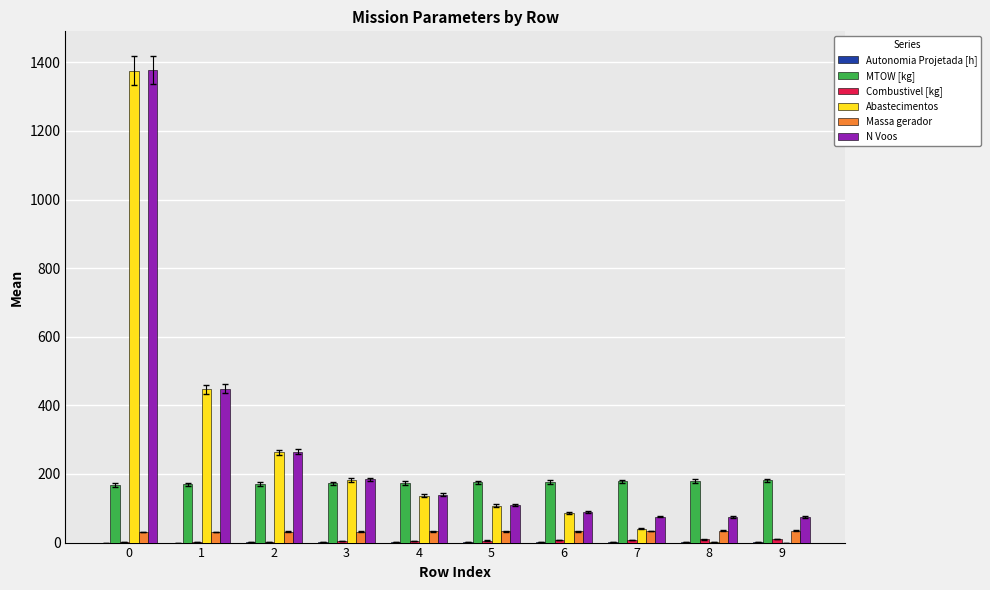

What is the sum of all MTOW [kg] values?

1744.7